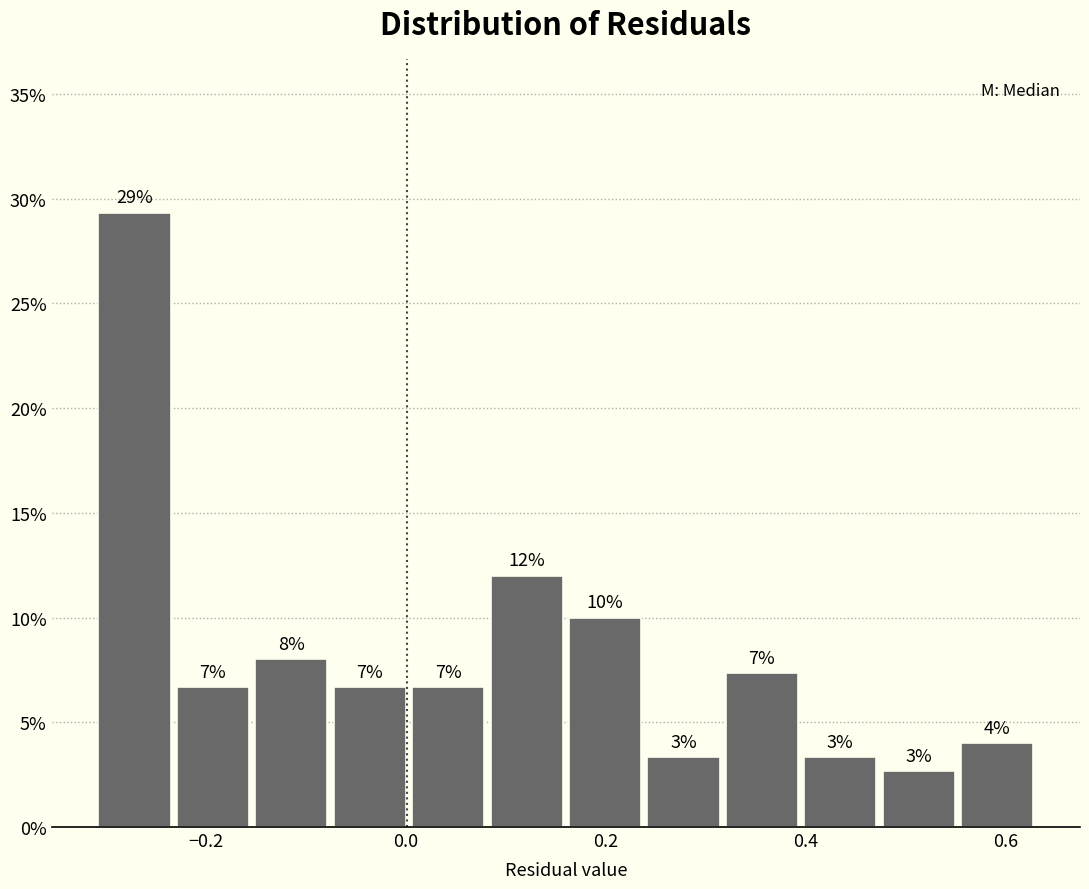

Around what value on the x-axis is the tallest bar? Give the approximate position of its centre, as read against the axis.

-0.28